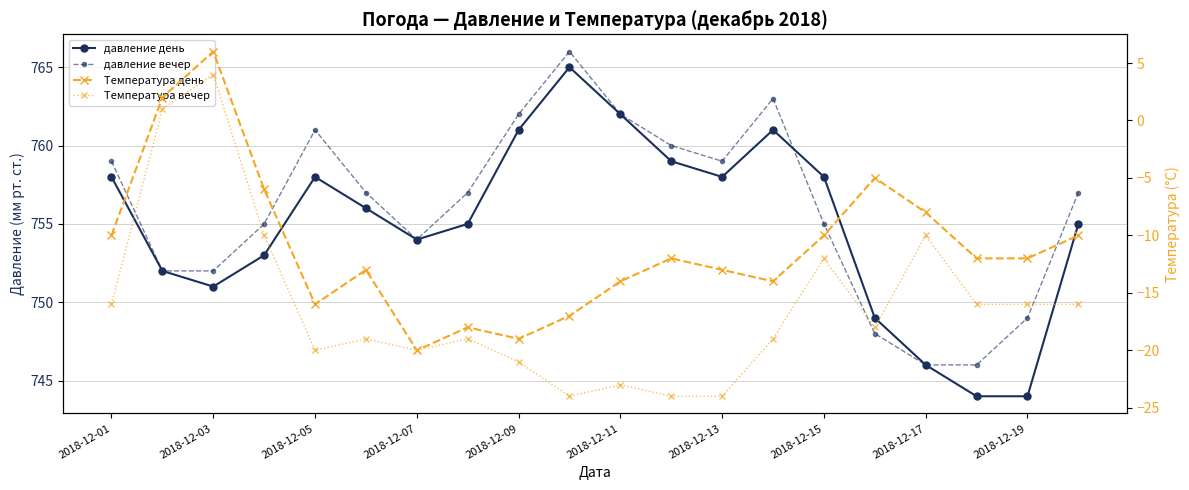

Is it true that давление день equals 1288 at 17?

False